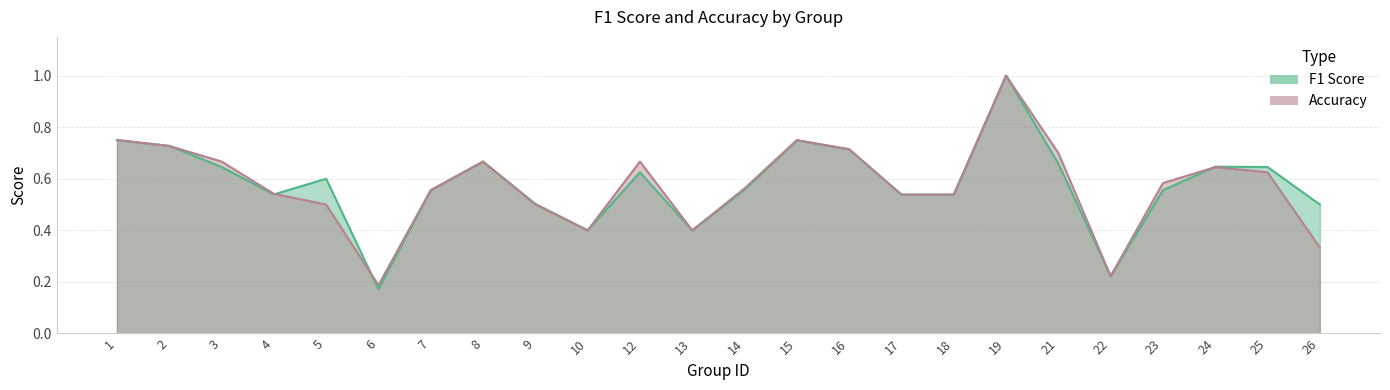

Where is accuracy nearest to the value 0?

6